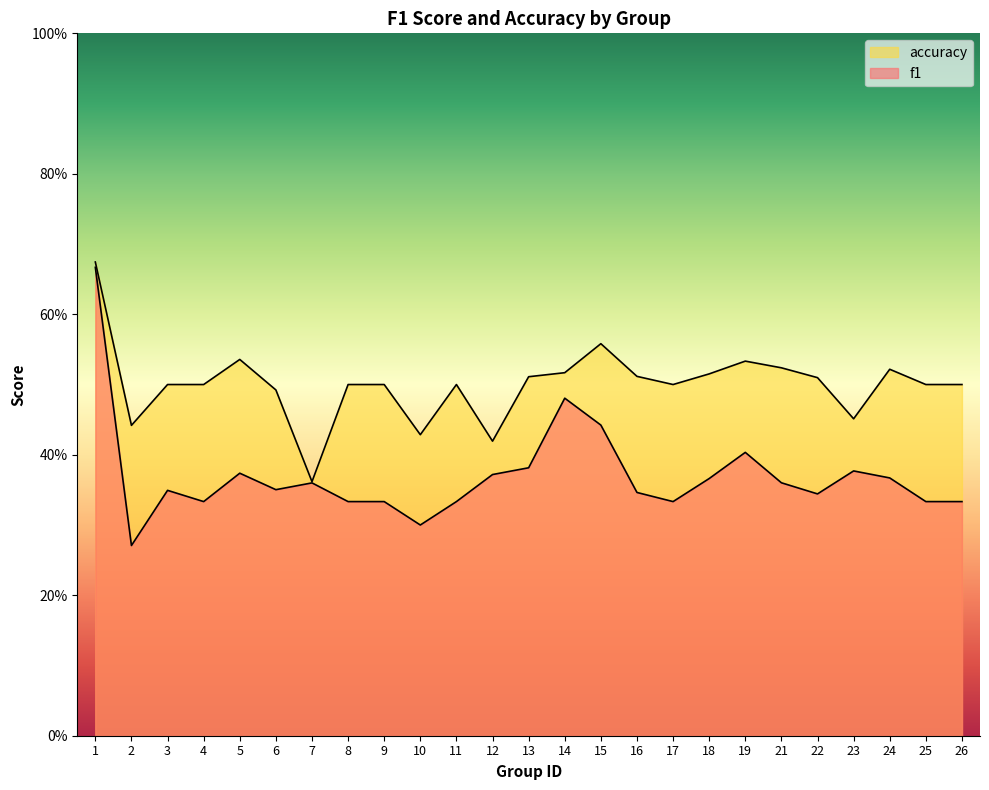

What is the spread (max minus min) of values at 16?

0.2